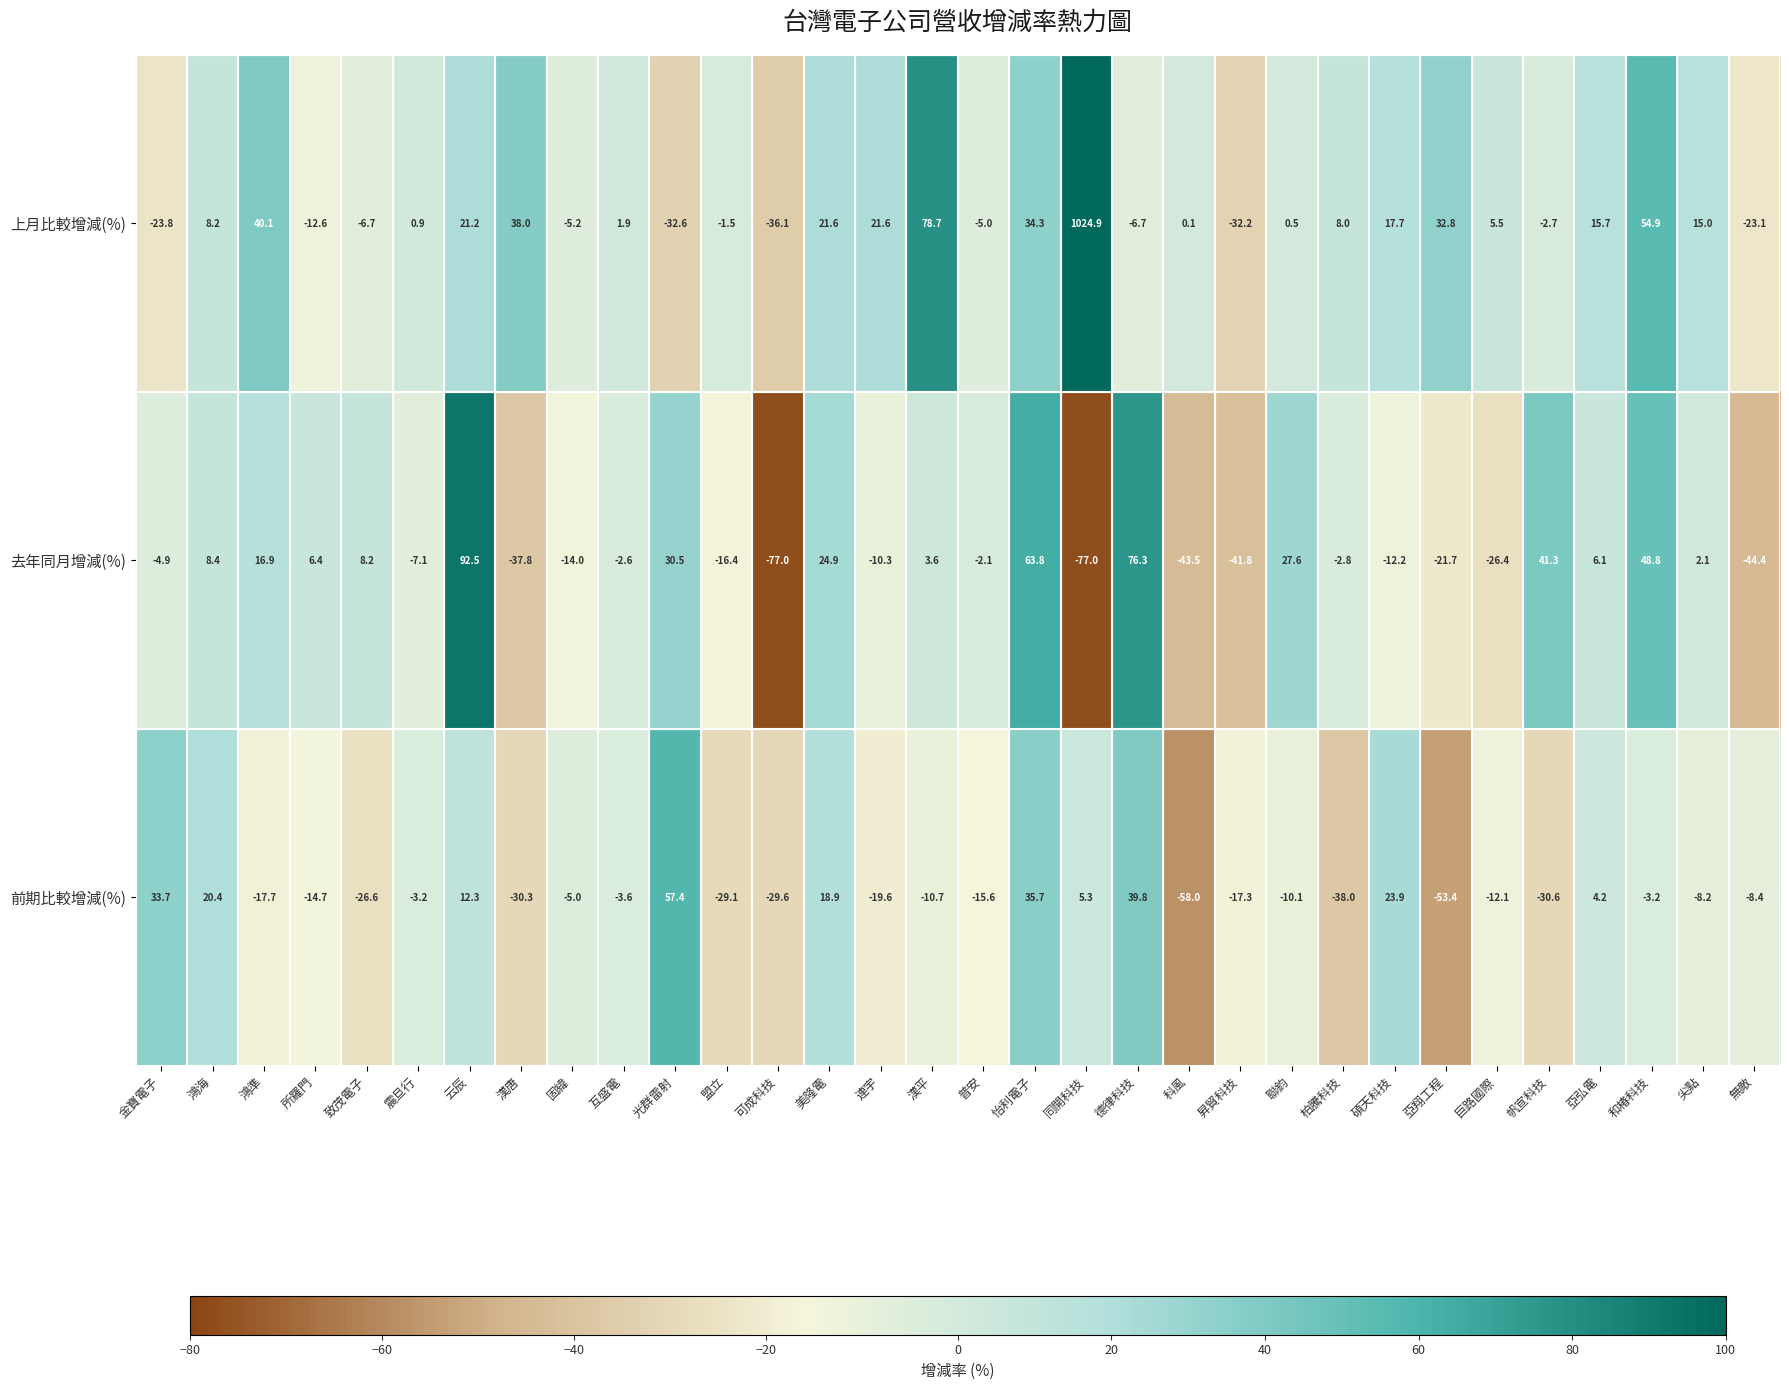

Count the number of data series in this chart.

3